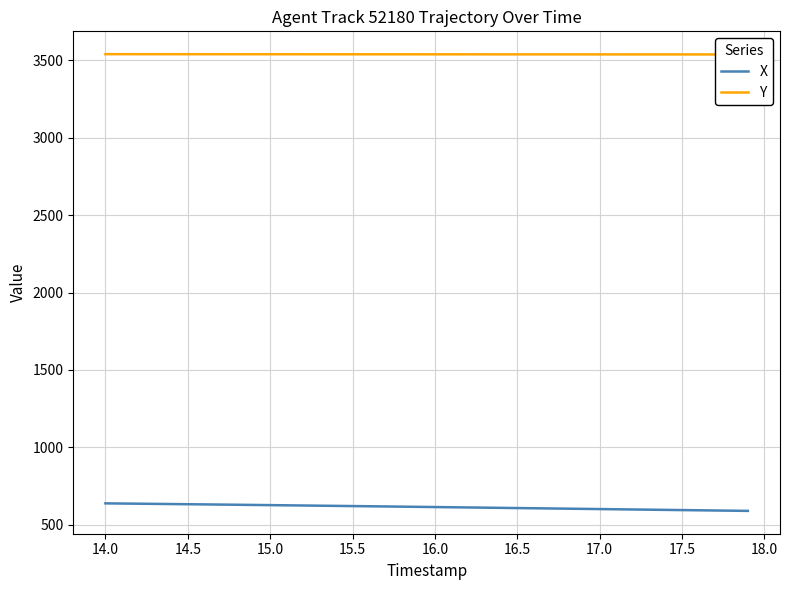

How many values in the X series are below 615?

20